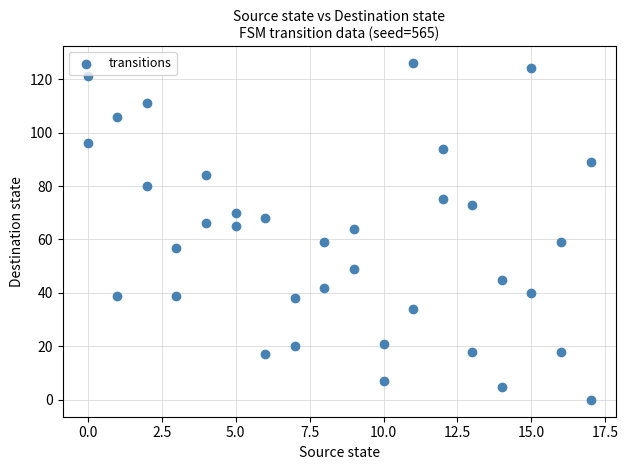

What is the range of X values (max minus min)?

17